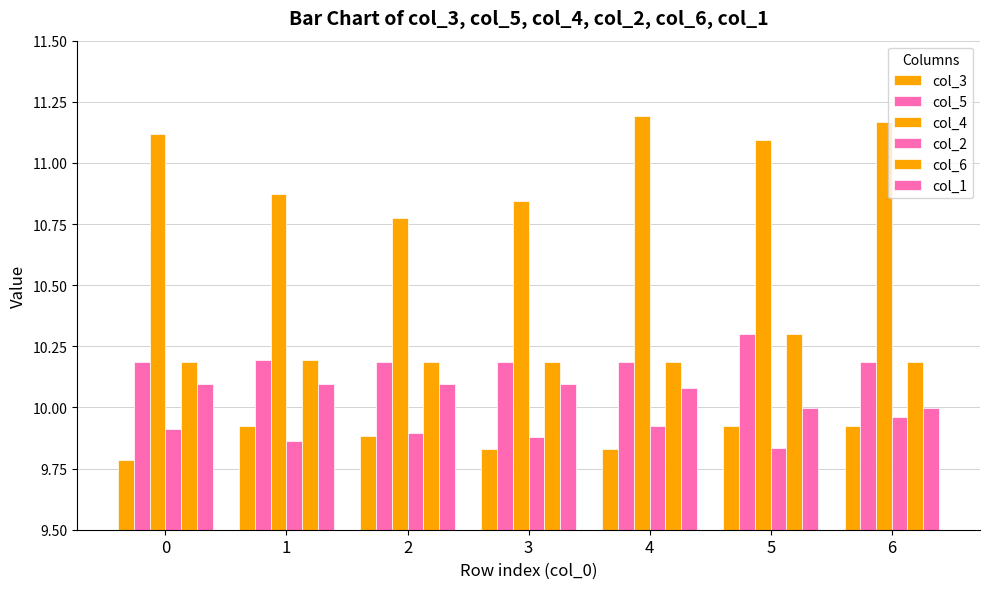

Does the chart contain any negative values?

No